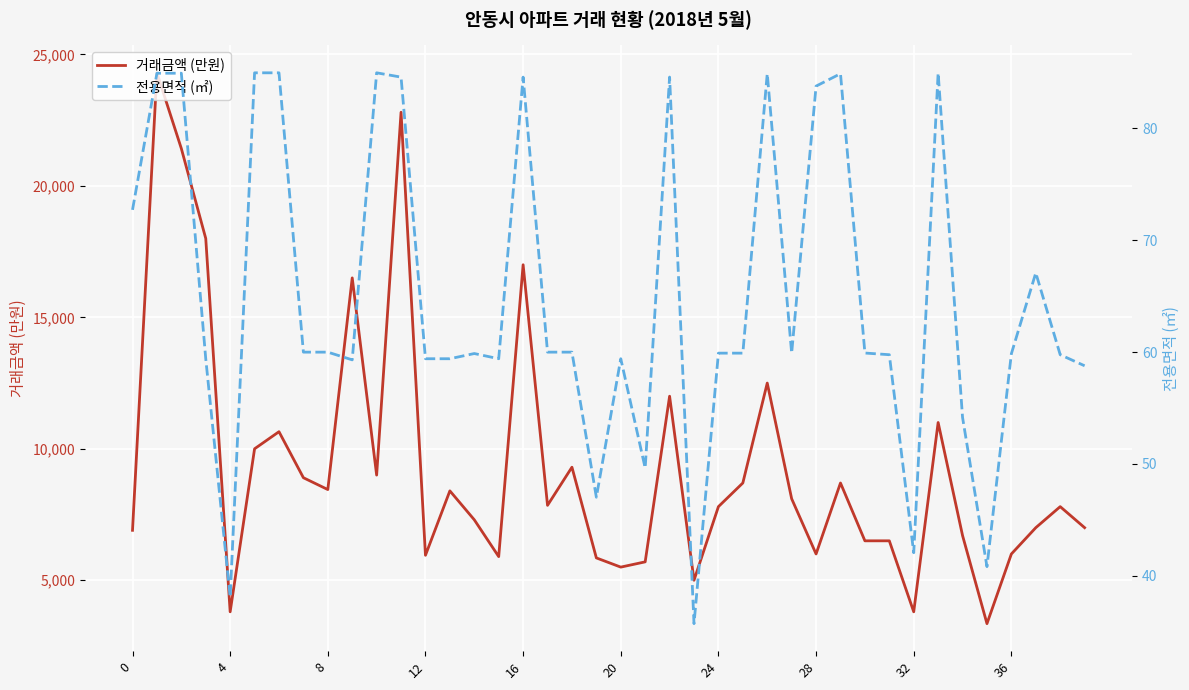

True or false: 전용면적 (㎡) and 거래금액 (만원) intersect in this chart.

False